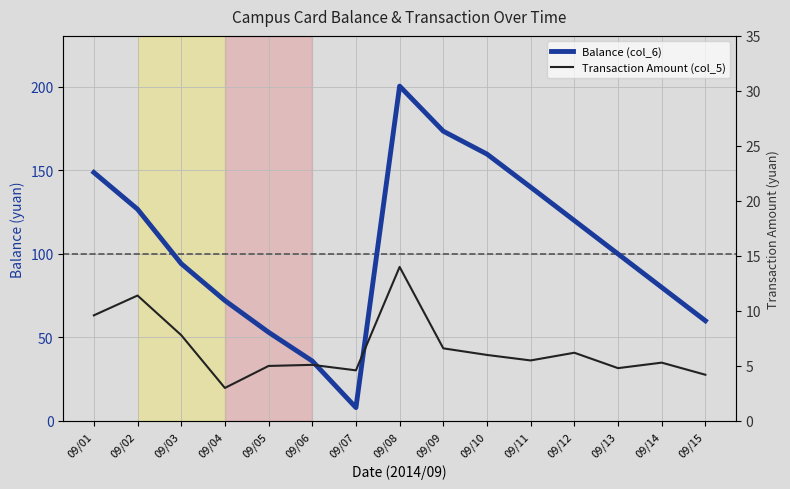

Which series has the largest total across all categories?

Balance (col_6)